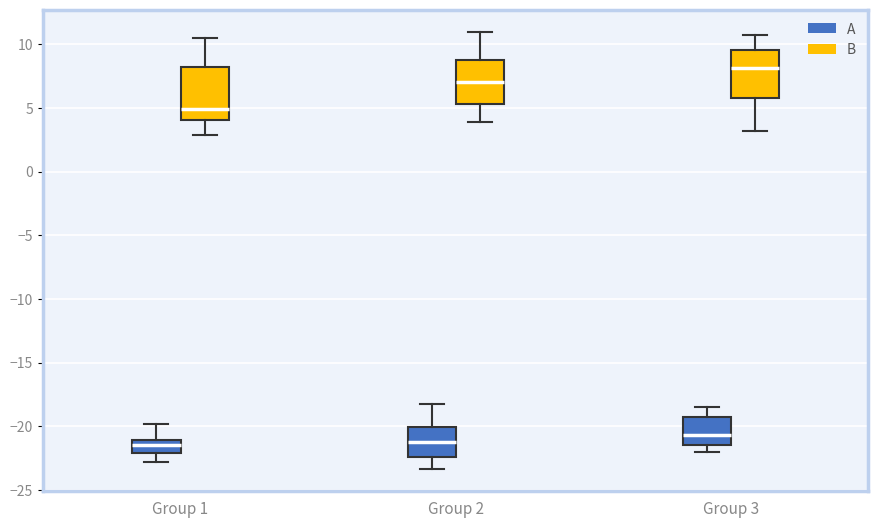

Where is the lower edge of the box for Group 3 (A) on the y-axis? The values are not printed on the chart, so give them approximately, as read against the axis.

-21.5